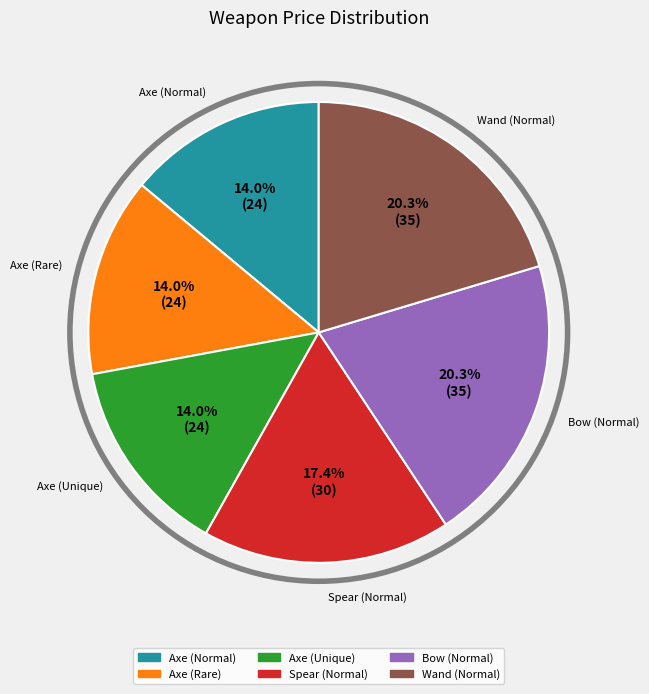

To the nearest percent, what is the difference between the largest and smallest slice percentages?

6%